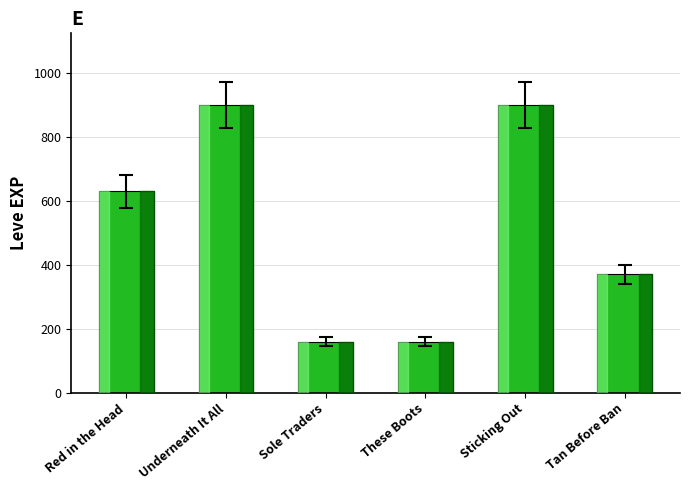

The value at Tan Before Ban is 370. True or false?

True